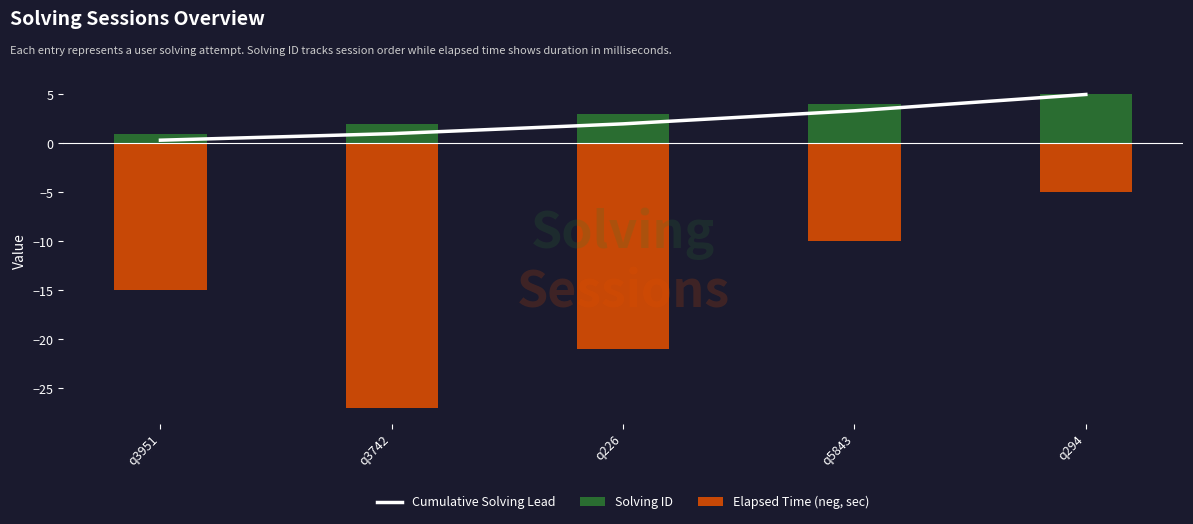

Between q3742 and q294, which series saw the biggest shift?

Elapsed Time (neg, sec)